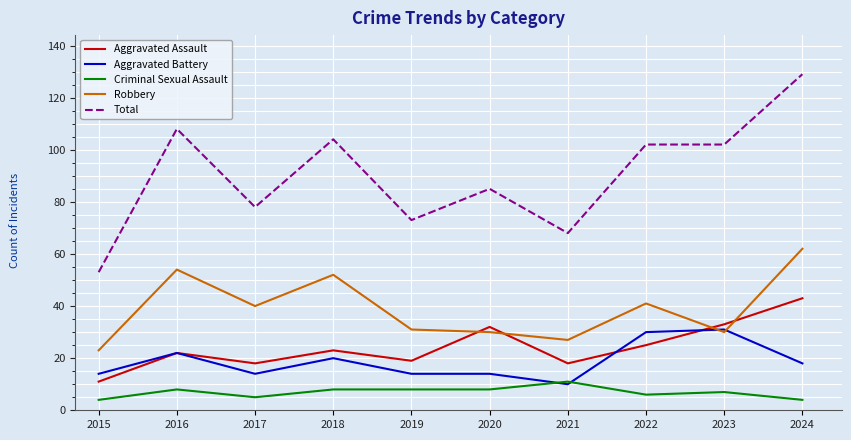

Rank the series by their maximum value, from lowest to highest.

Criminal Sexual Assault, Aggravated Battery, Aggravated Assault, Robbery, Total